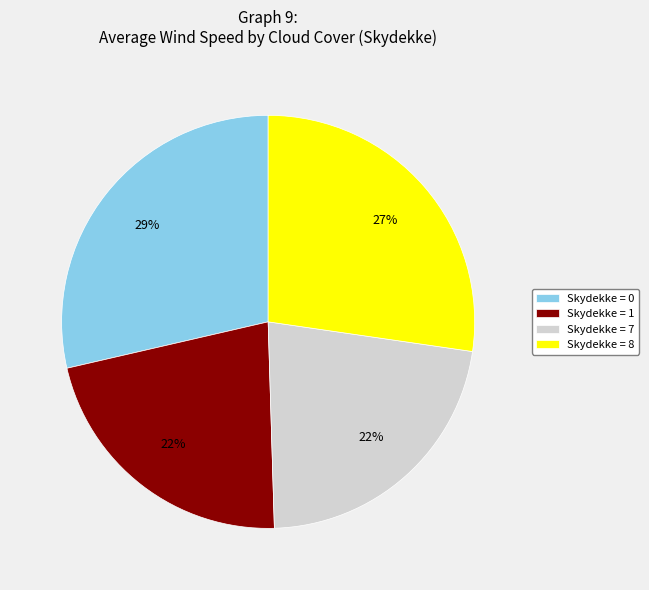

Count the number of slices in the pie.

4